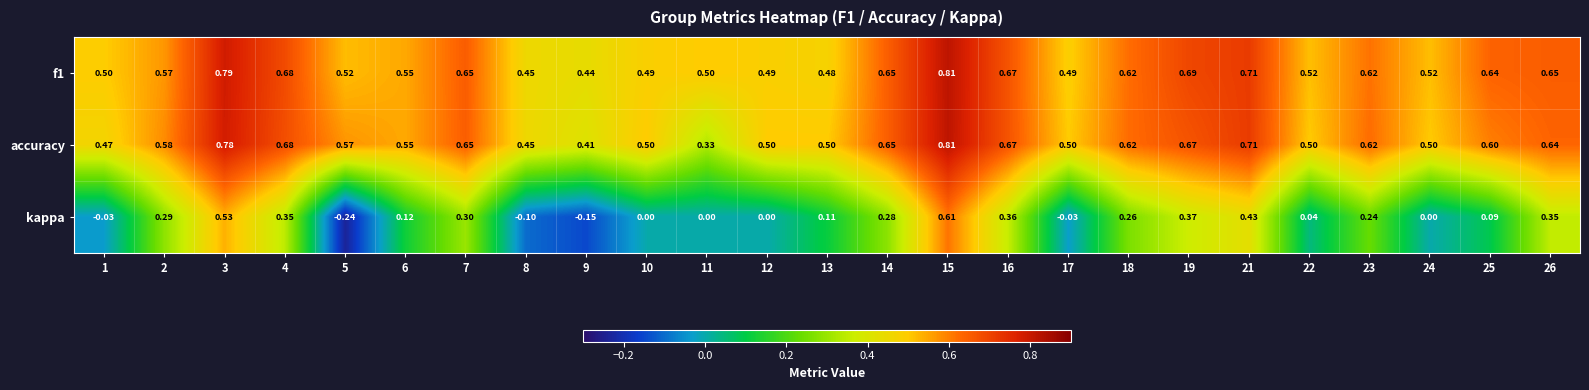

At which category is the sum across all series the highest?

15